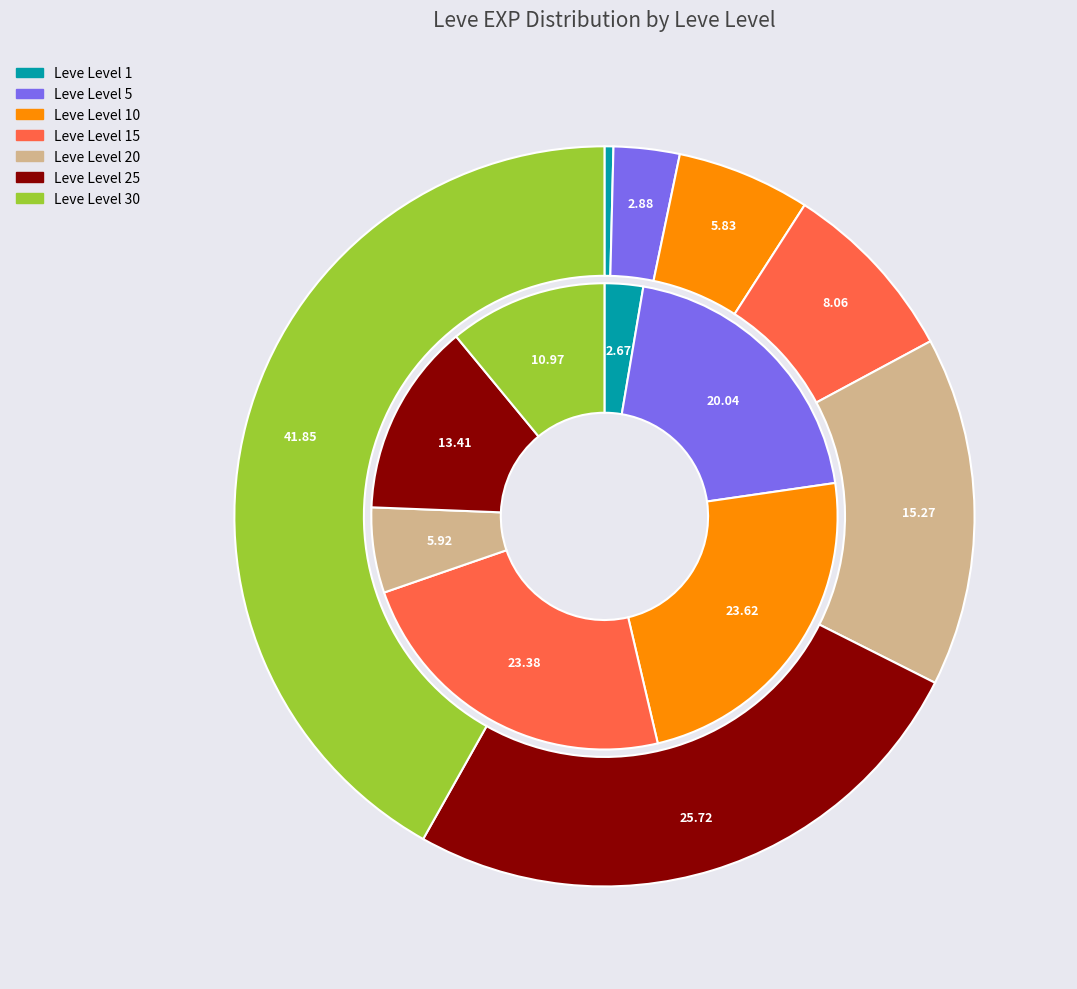

Count the number of slices in the pie.

7